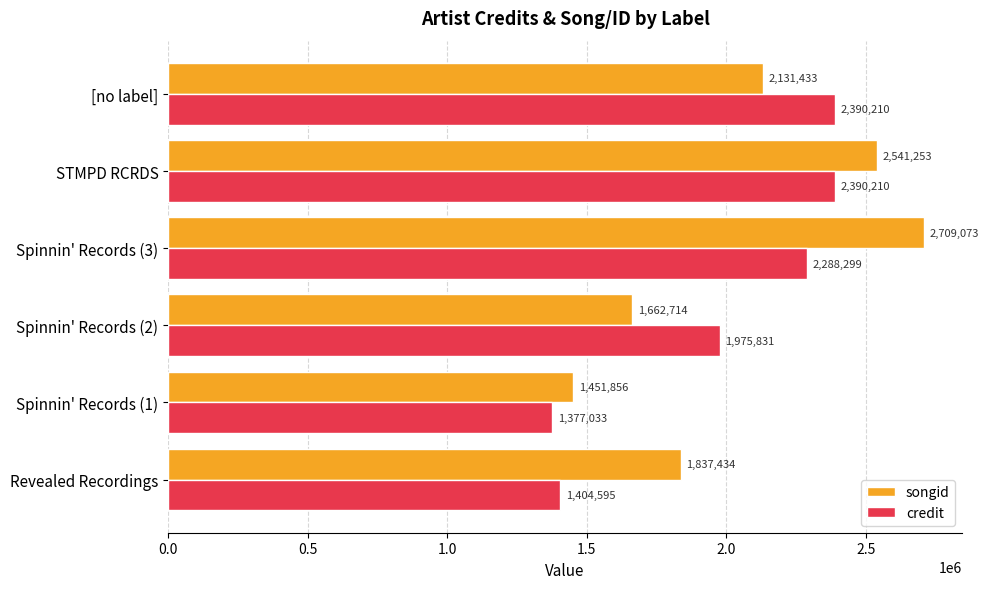

Which series has the widest spread of values?

songid